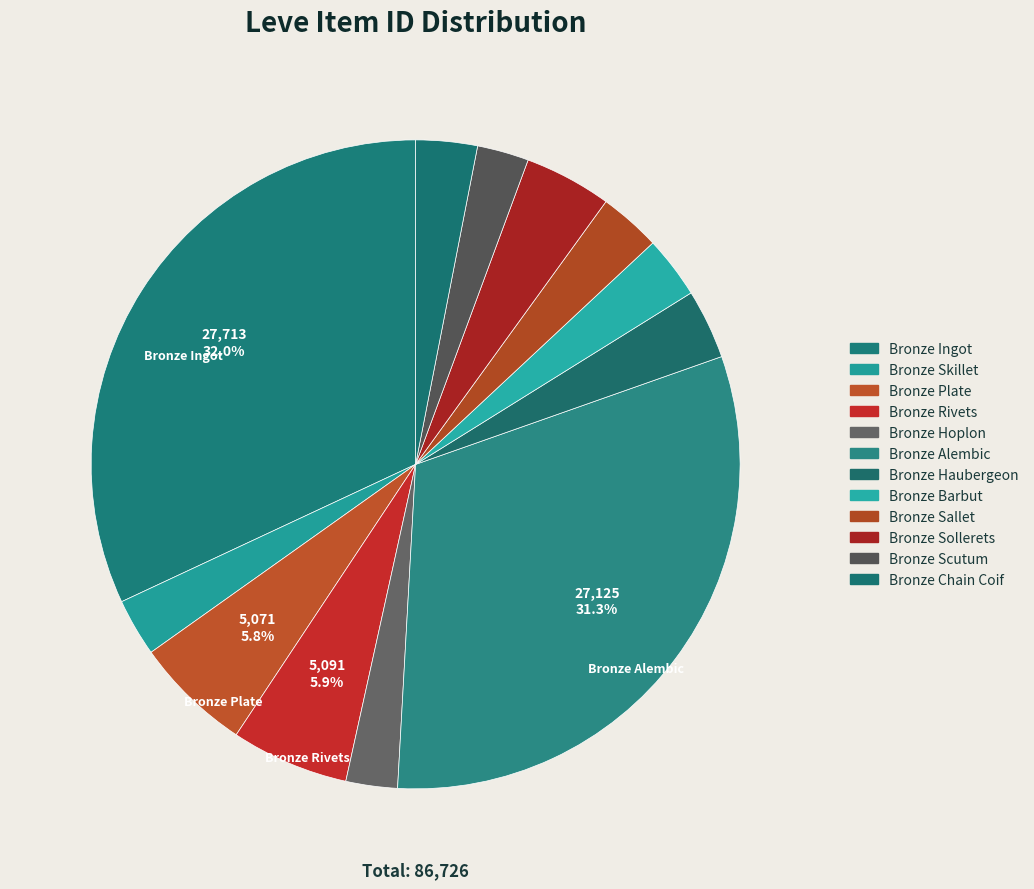

Is it true that Bronze Alembic is 38% of the pie?

False